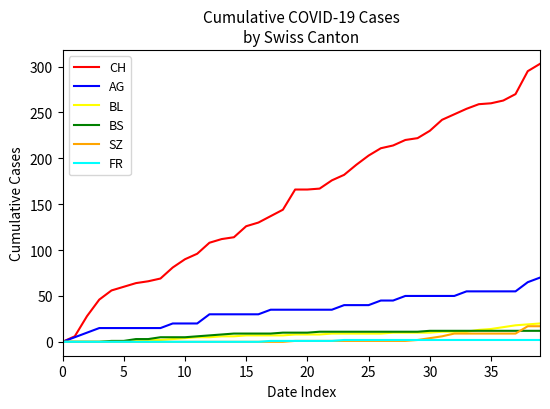

What is the difference between the maximum and minimum values in the SZ series?

17